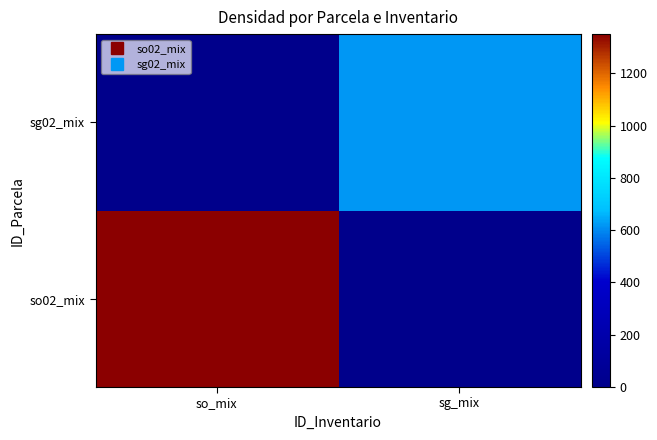

At how many categories does at least one series exceed 116?

2